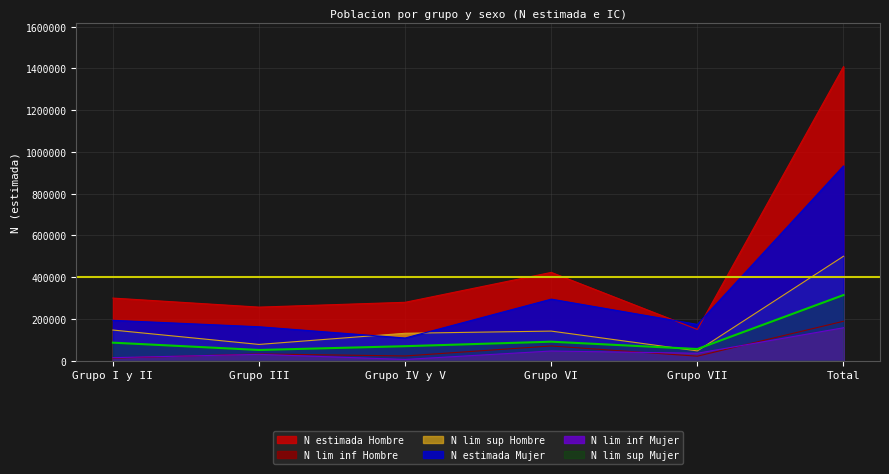

The N estimada Mujer series shows 68486 at Grupo I y II. True or false?

False